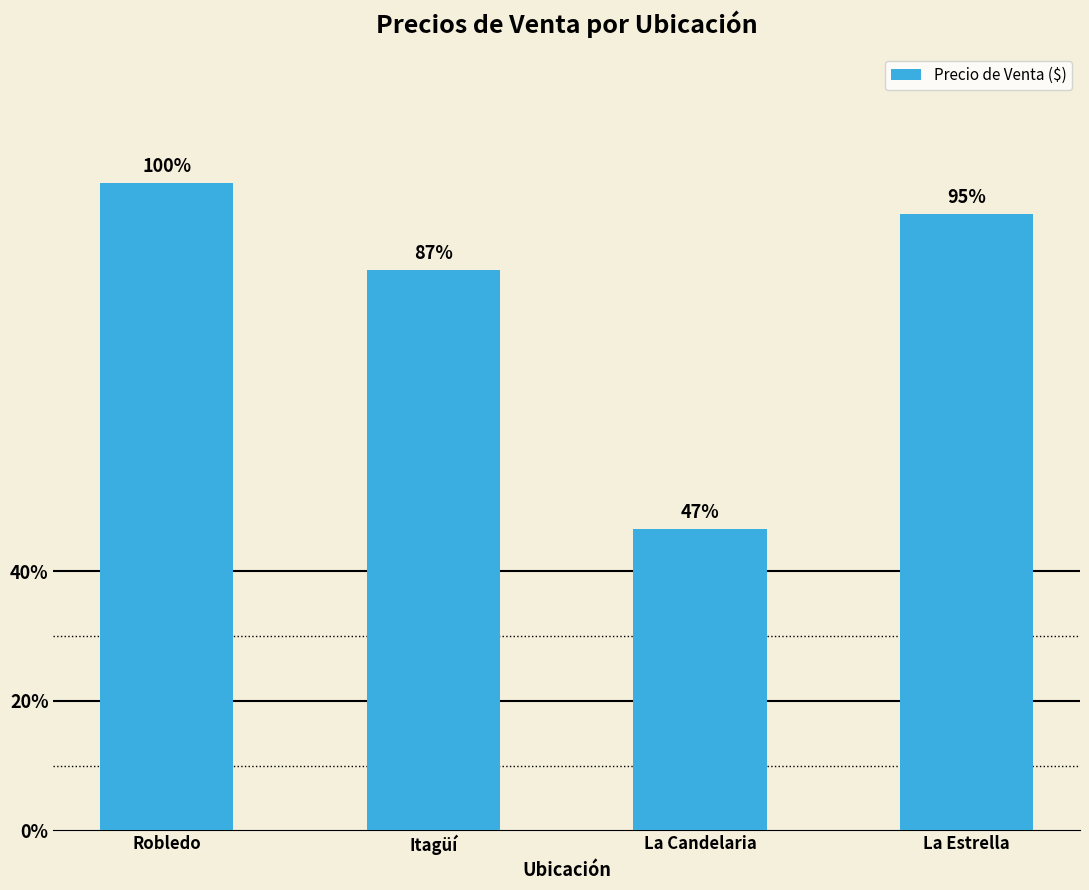

What is the value of the 2nd bar from the left?

345995199